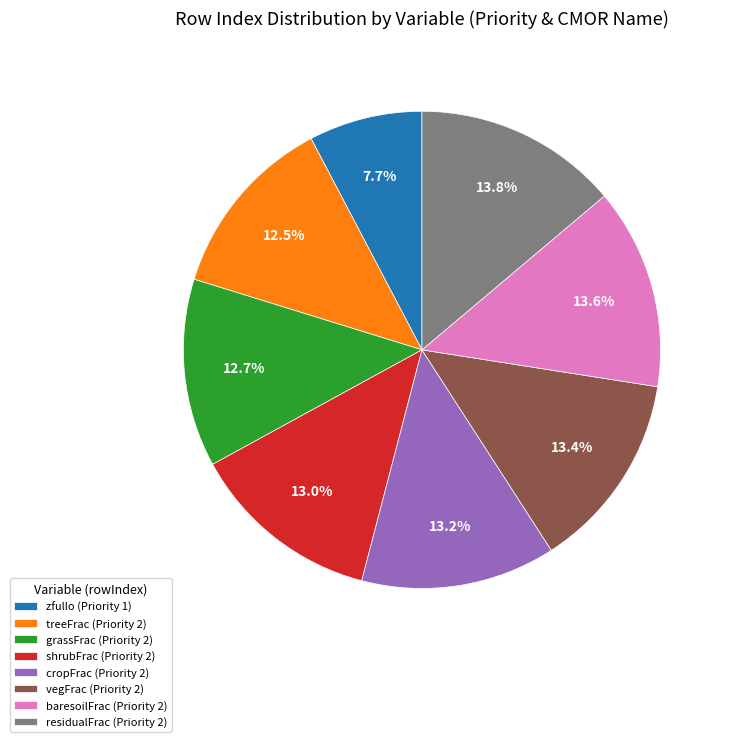

How many segments does this pie chart have?

8